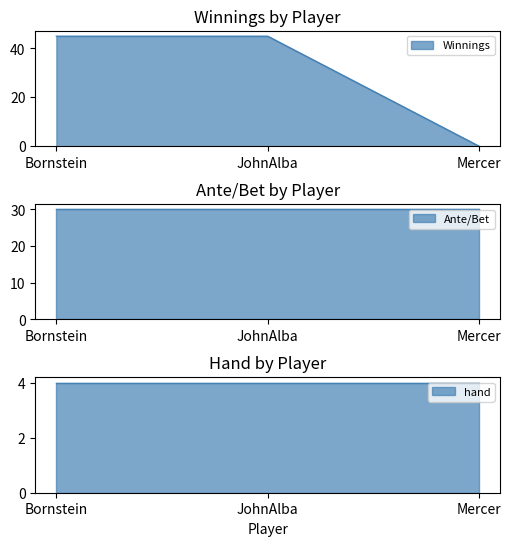

What is the sum of the hand values at JohnAlba and Mercer?

8